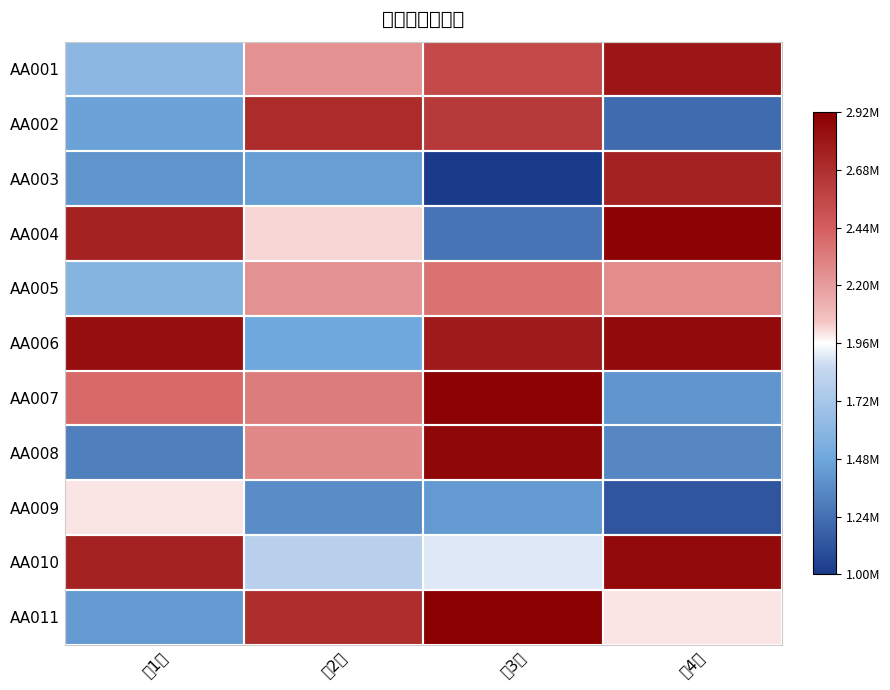

What is the difference between the highest and lowest values at 第4季?

1780000